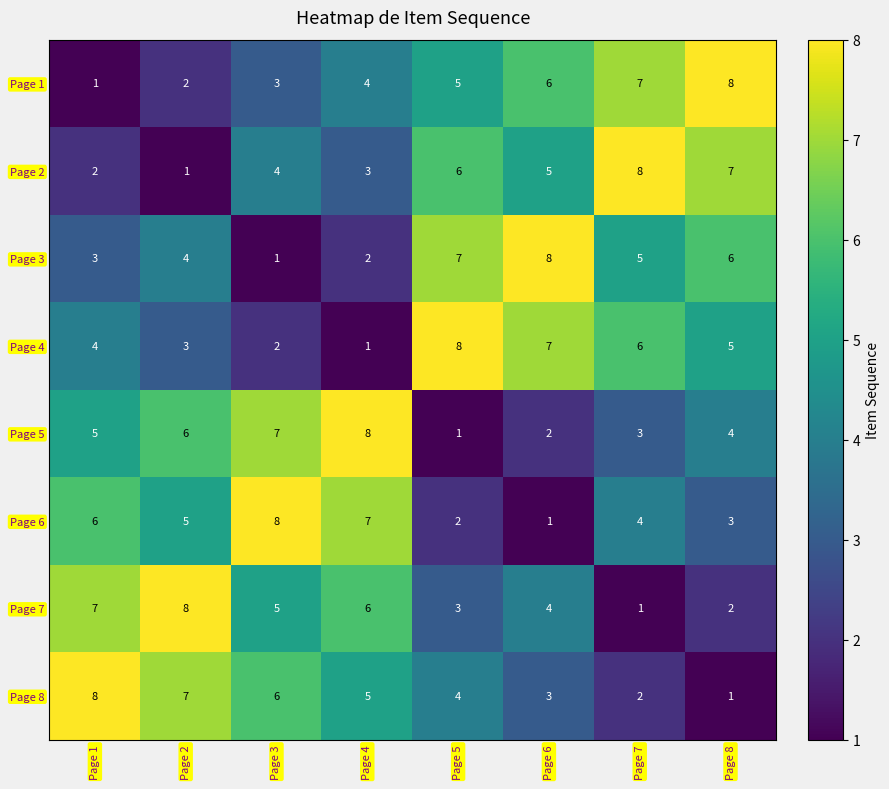

Rank the series at Page 5 from highest to lowest value.

Page 4, Page 3, Page 2, Page 1, Page 8, Page 7, Page 6, Page 5